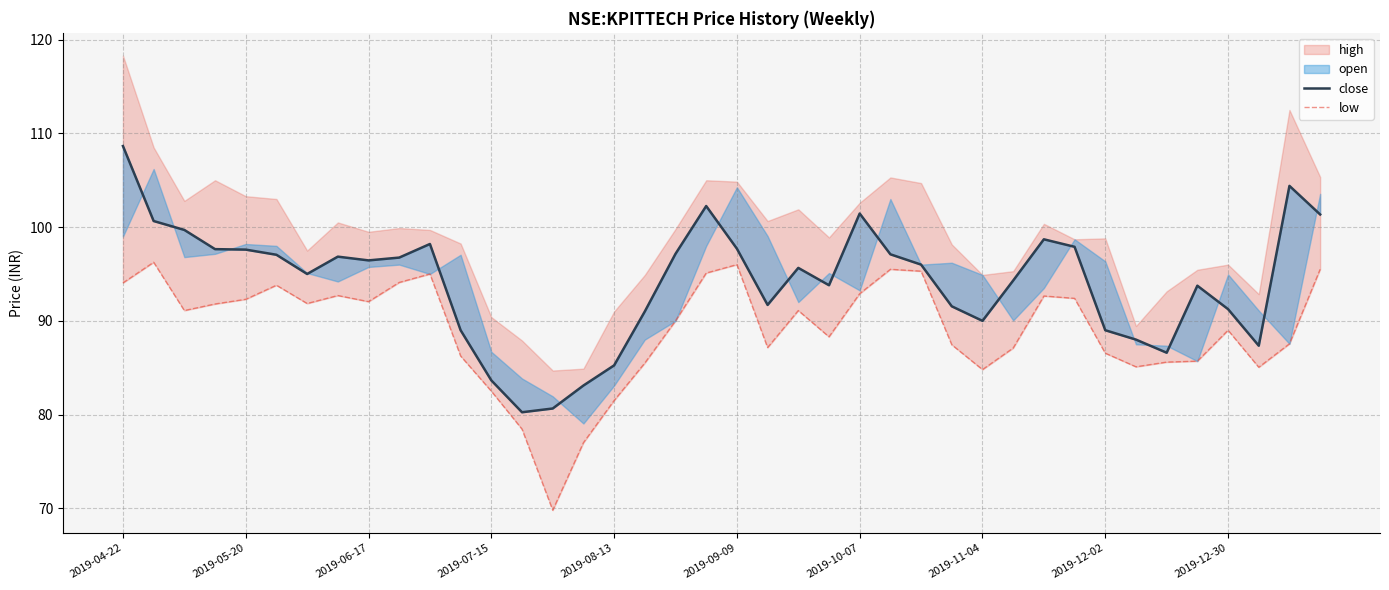

How many categories are shown in the chart?

40